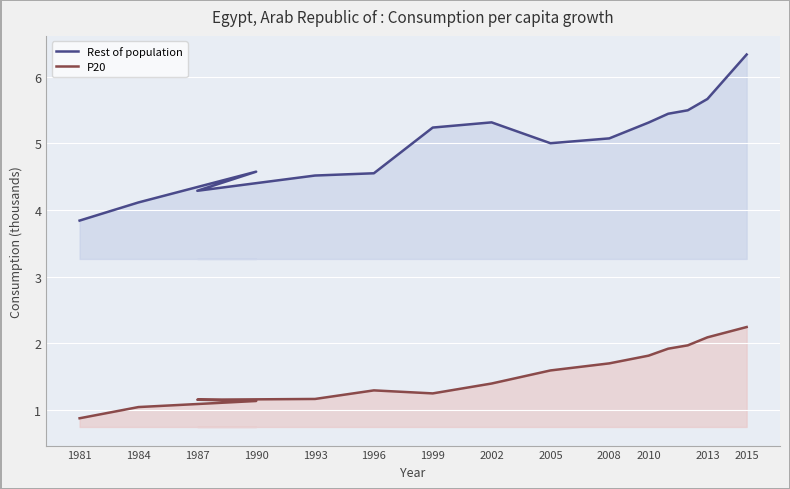

True or false: P20 has more than 0 points higher than both neighbors.

True